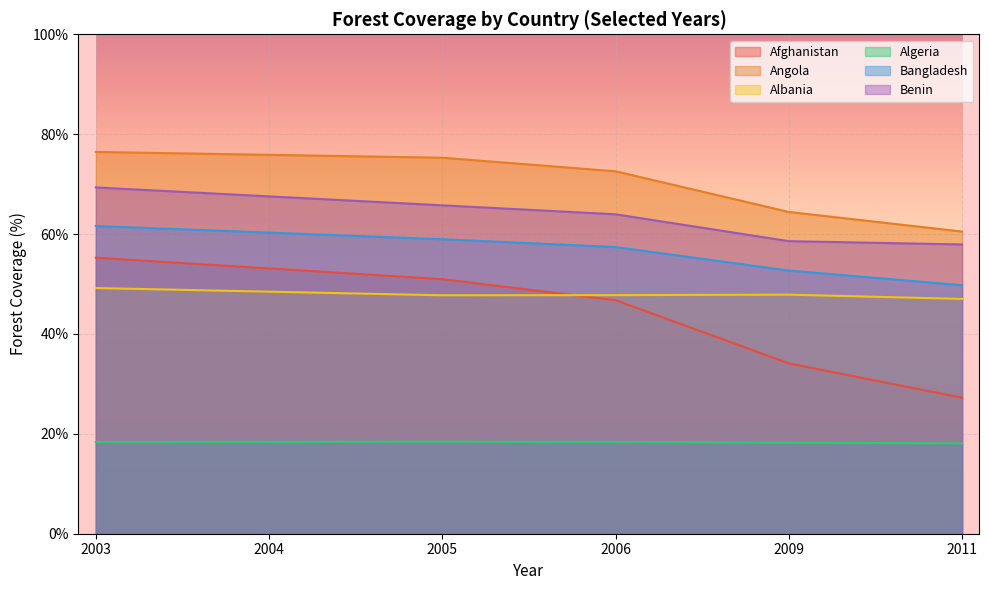

Where is Angola nearest to the value 68?

2009